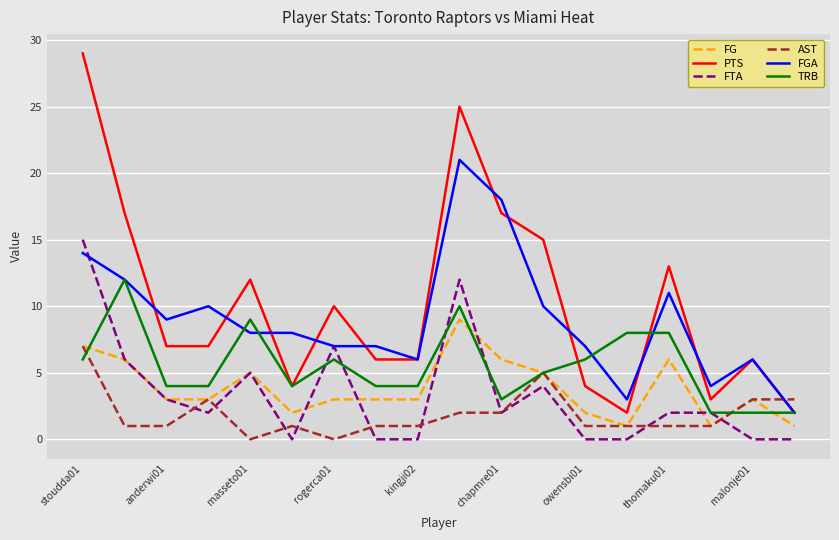

Count the TRB values in the range 4 to 8.

11